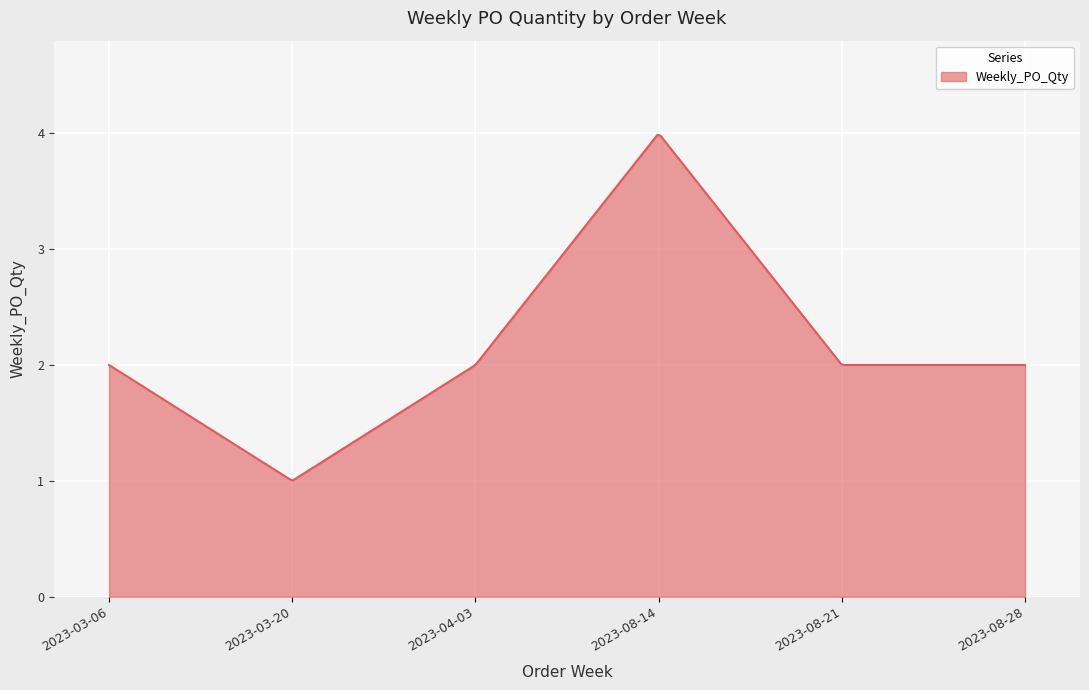

What is the difference between the maximum and minimum values?

3.0